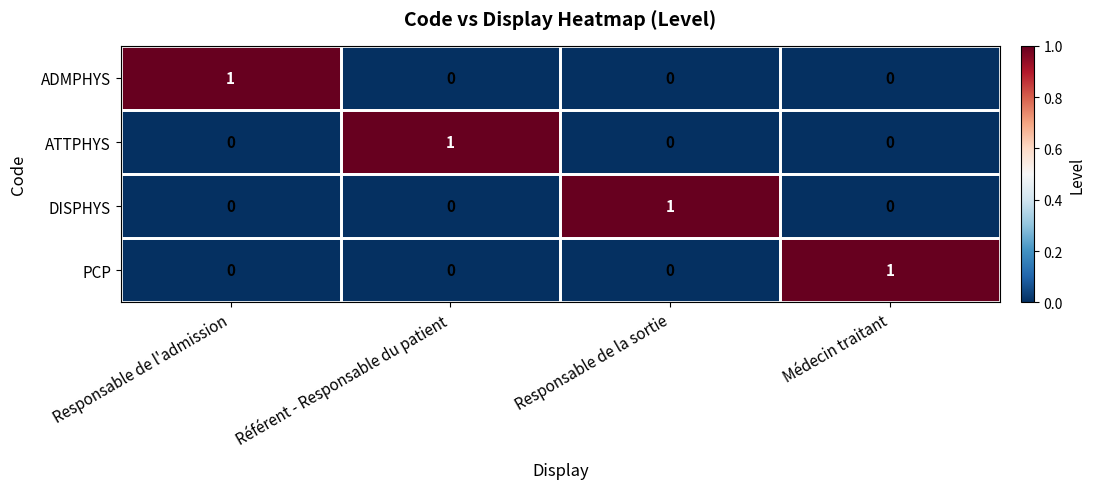

At how many categories does at least one series exceed 0?

4